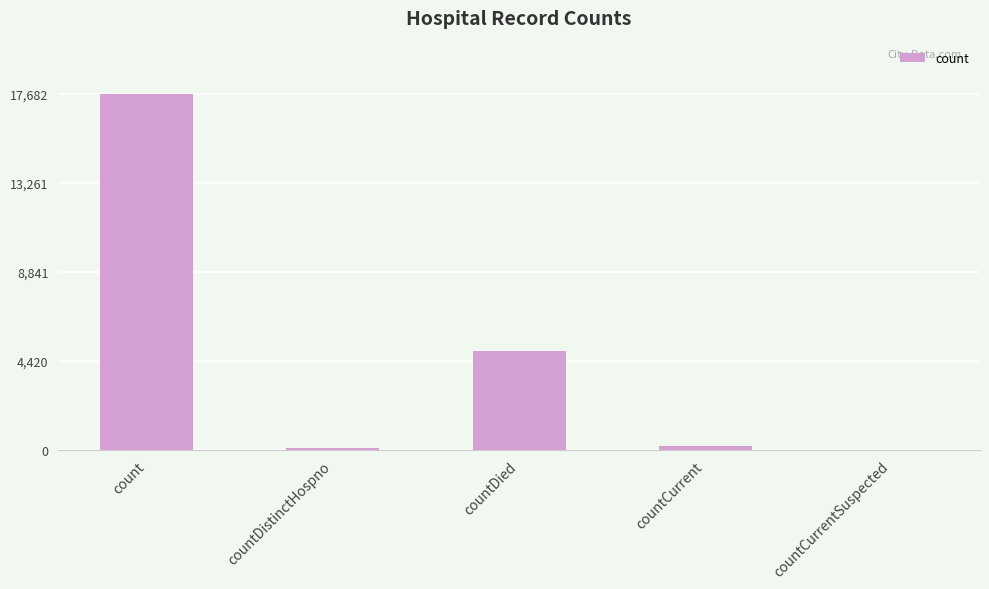

The value at countCurrentSuspected is -8507. True or false?

False